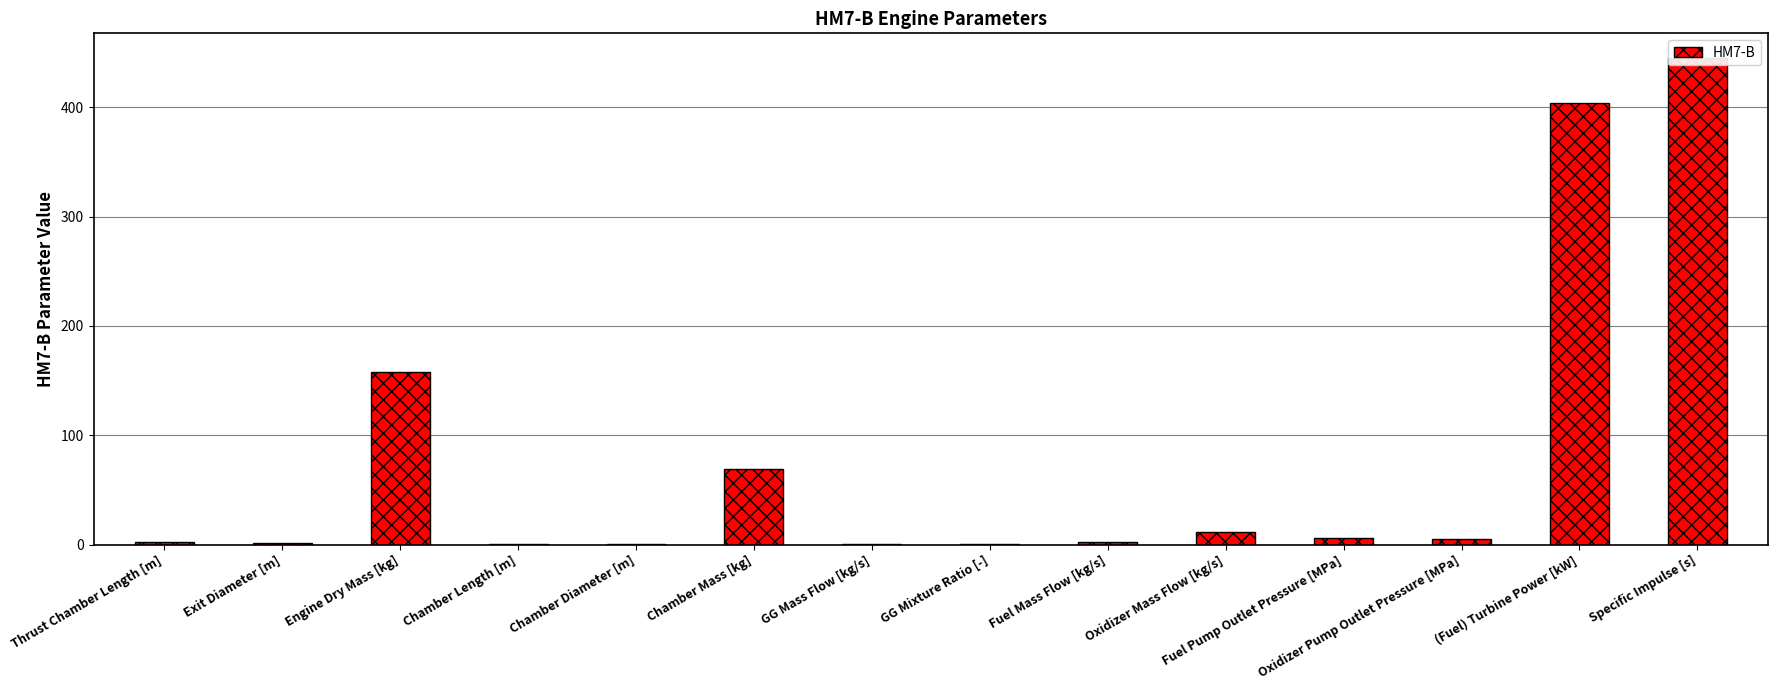

What is the difference between the maximum and minimum values?

445.3